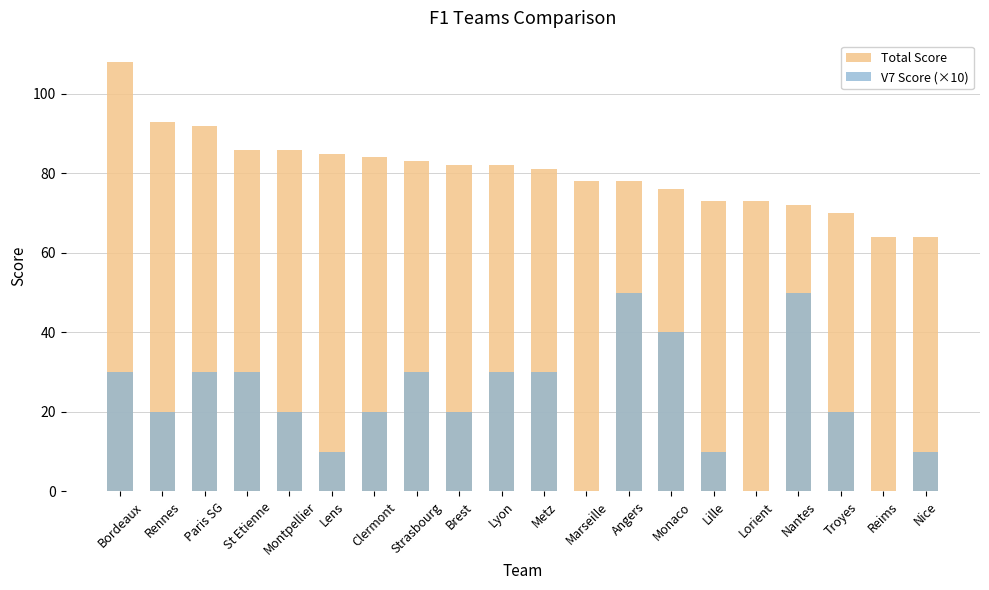

How many groups of bars are there?

20